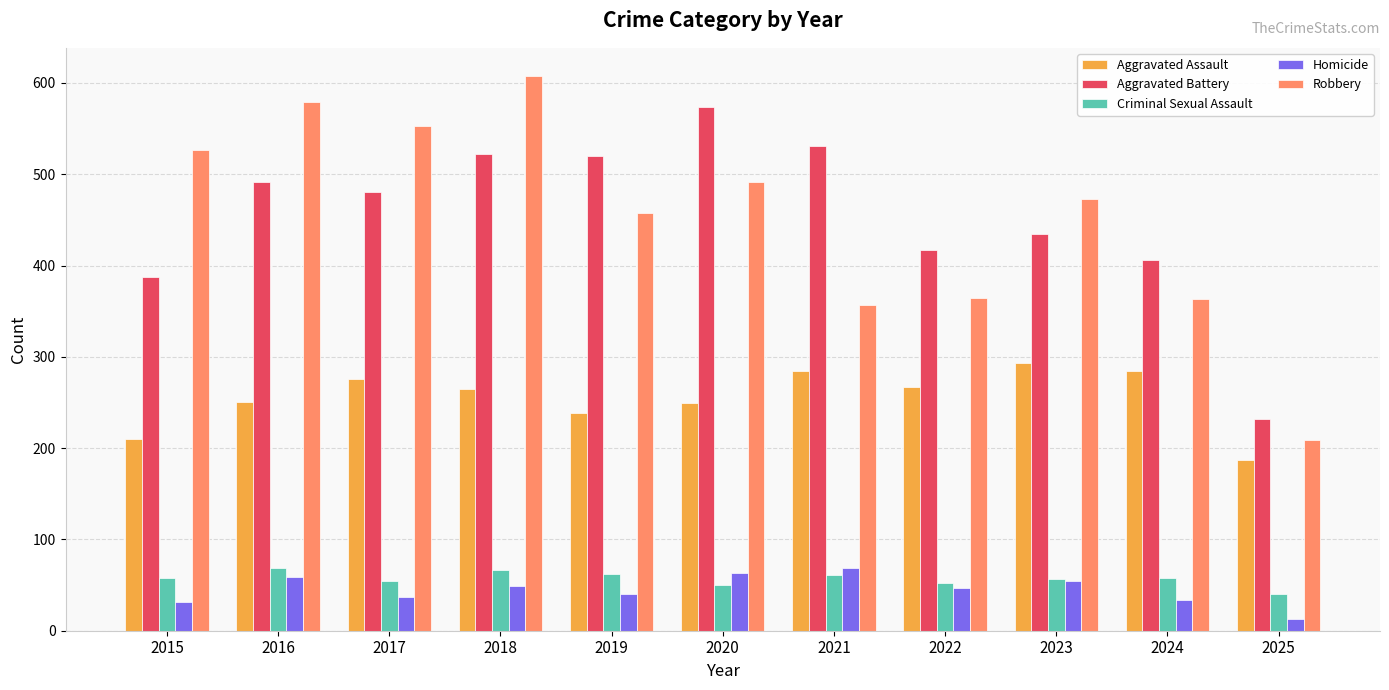

What is the difference between the maximum and second lowest values in the Criminal Sexual Assault series?

19